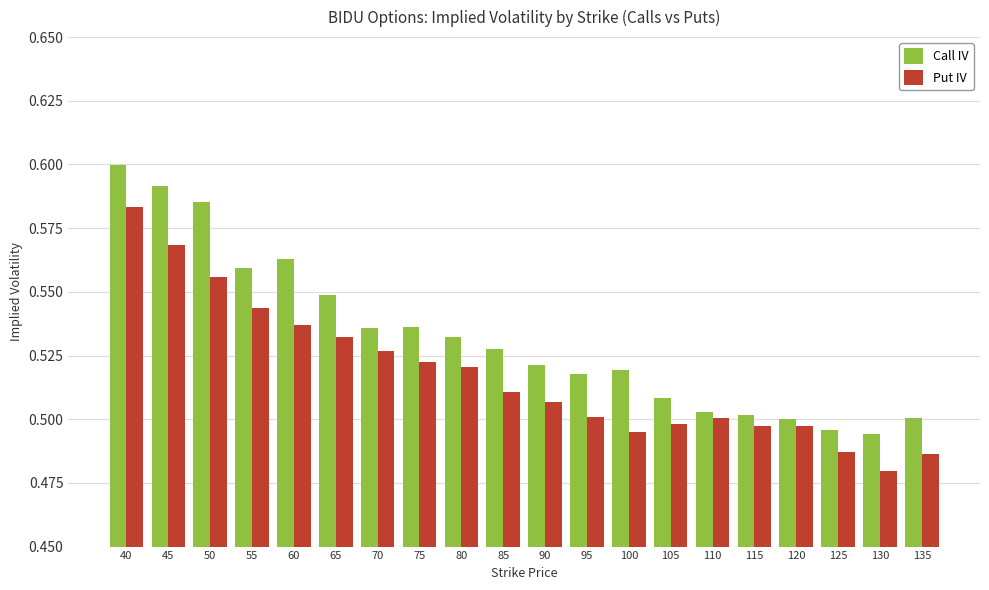

Which label corresponds to the largest value in the chart?

40